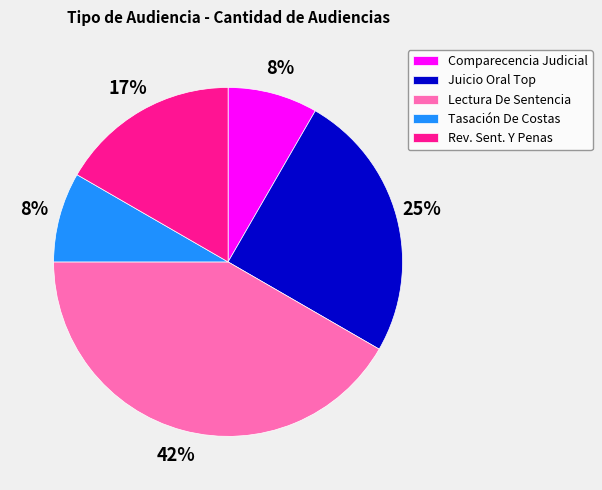

How many segments does this pie chart have?

5